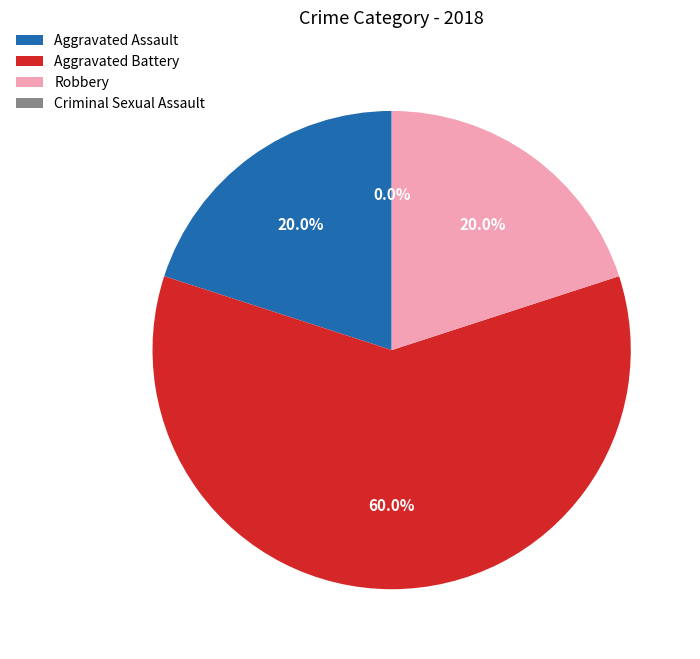

To the nearest percent, what is the difference between the largest and smallest slice percentages?

60%